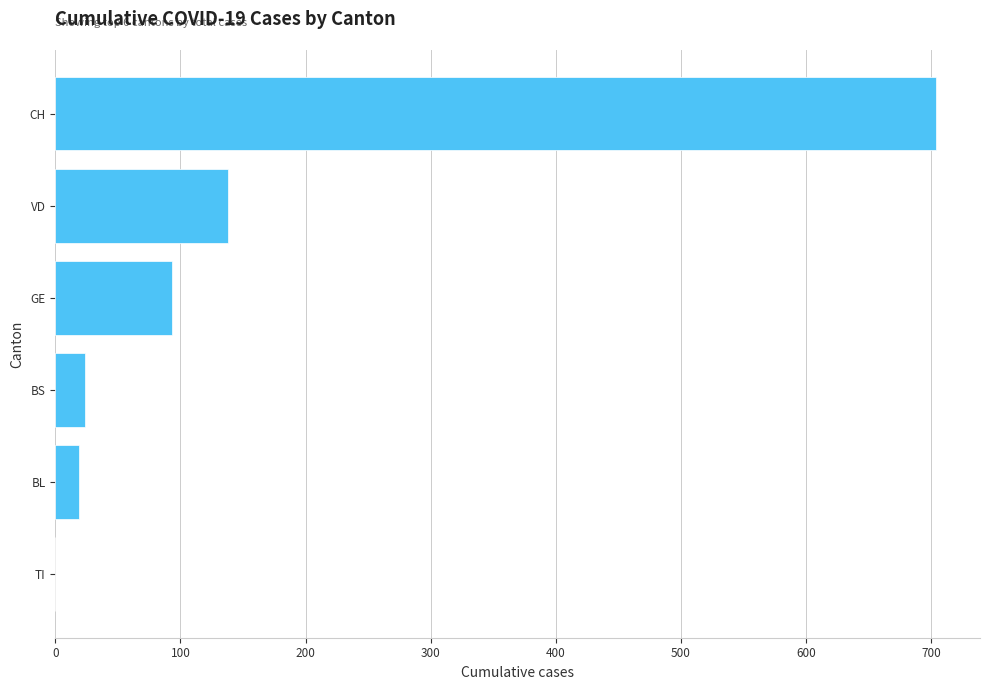

What is the sum of the values at TI and CH?

704